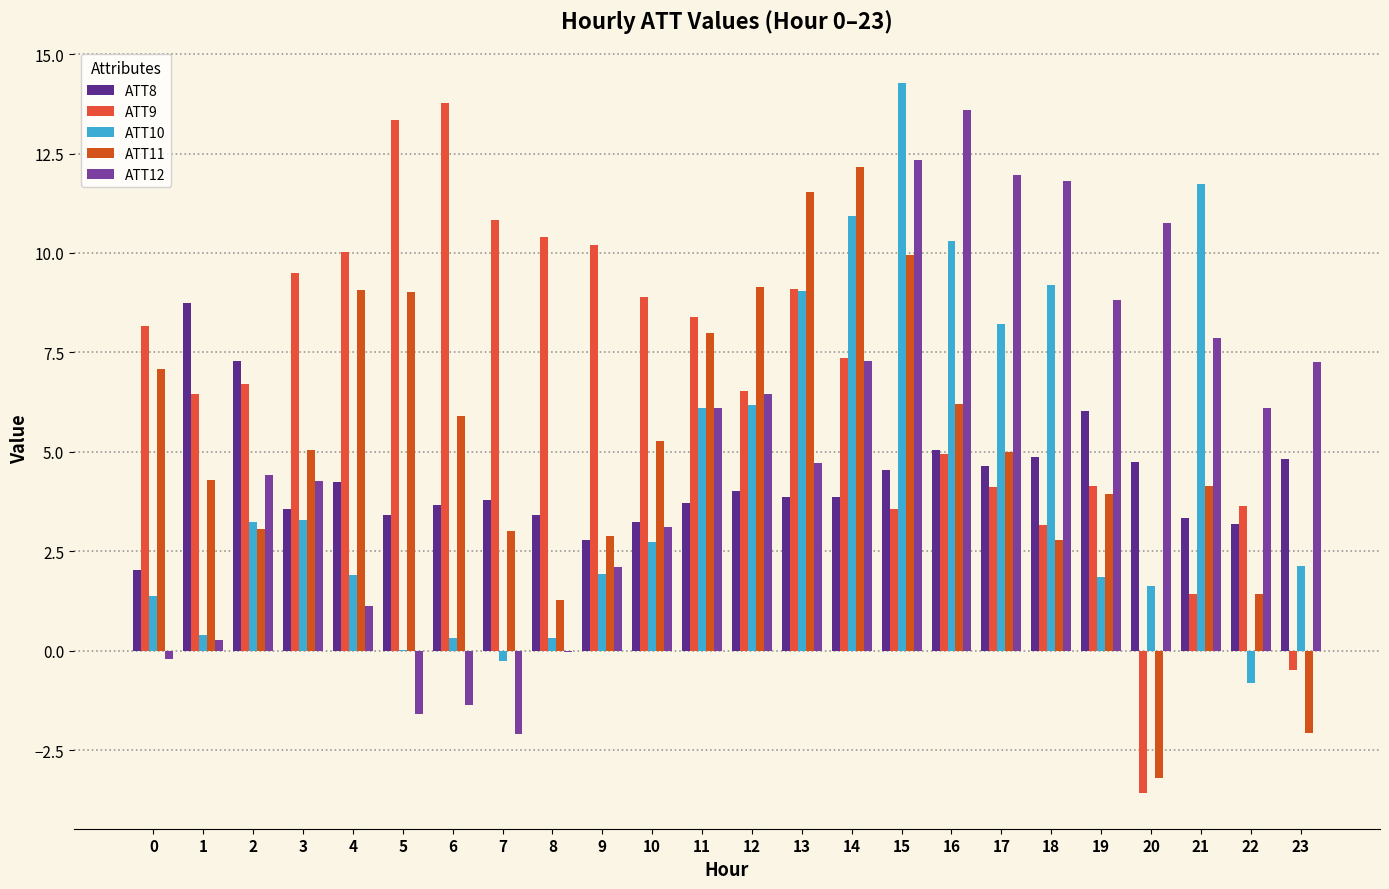

How many groups of bars are there?

24